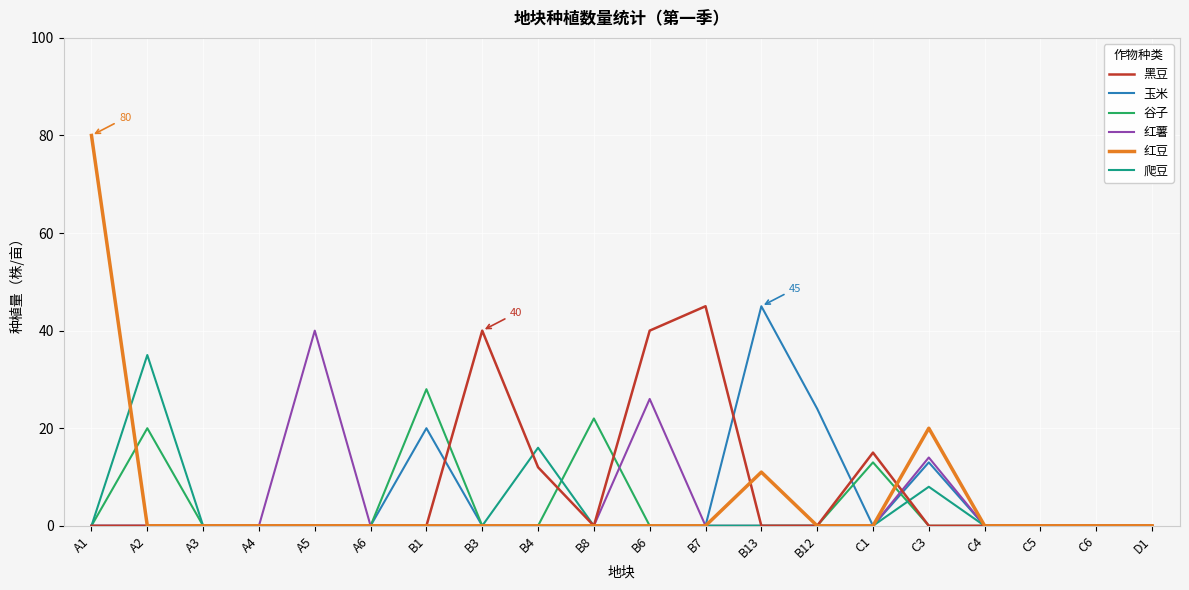

At which label does 谷子 reach its peak?

B1